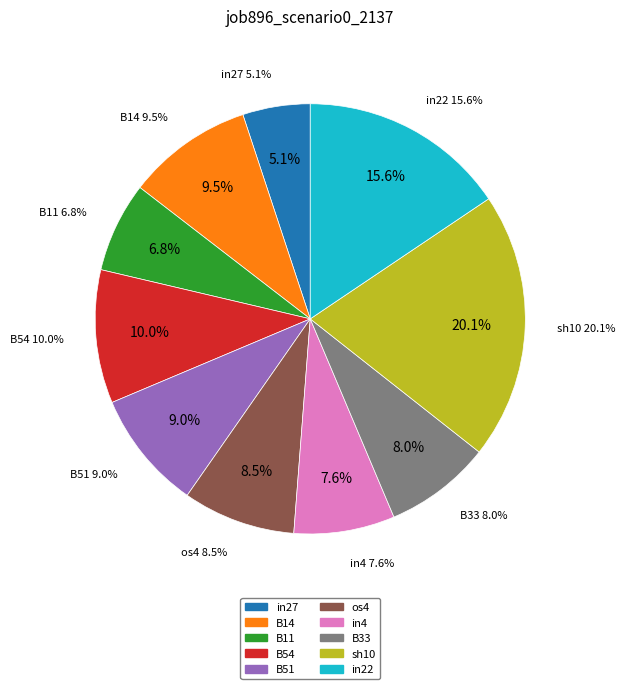

To the nearest percent, what is the average slice percentage?

10%